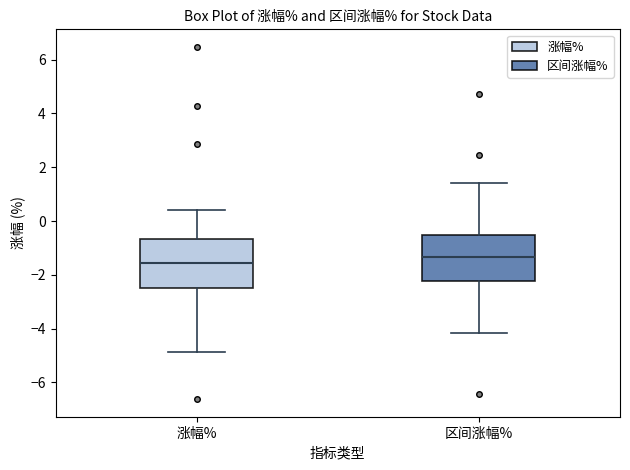

Where is the lower edge of the box for 区间涨幅% on the y-axis? The values are not printed on the chart, so give them approximately, as read against the axis.

-2.2